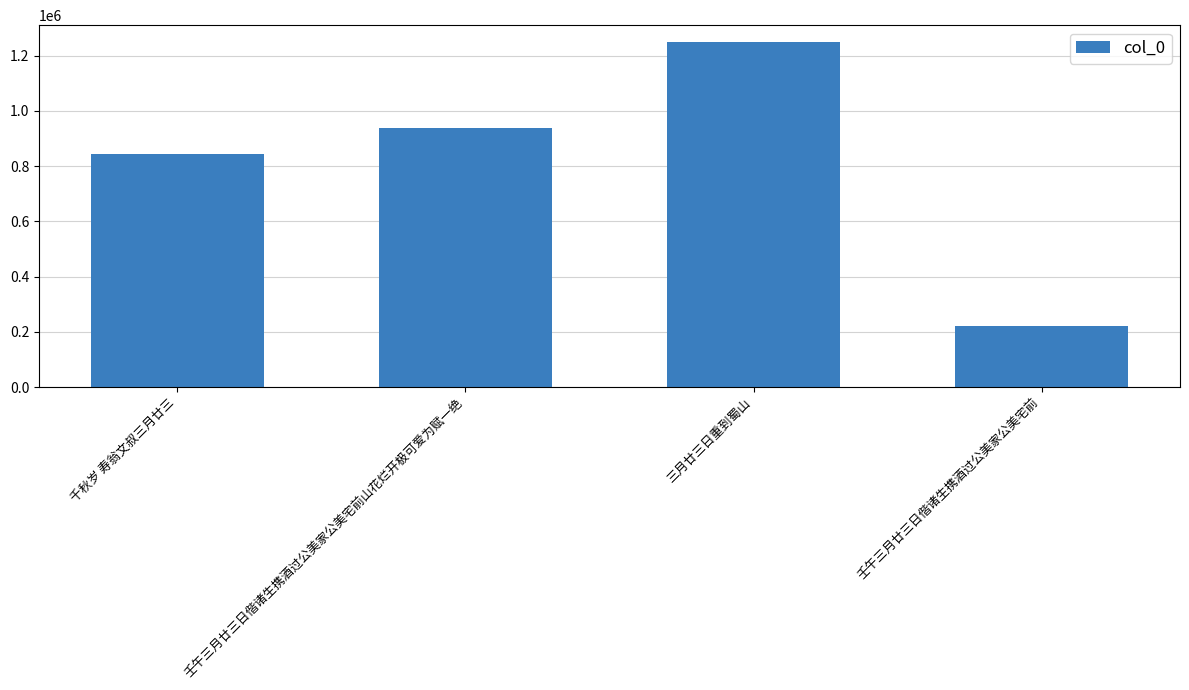

What position from the right is 三月廿三日重到蜀山?

2